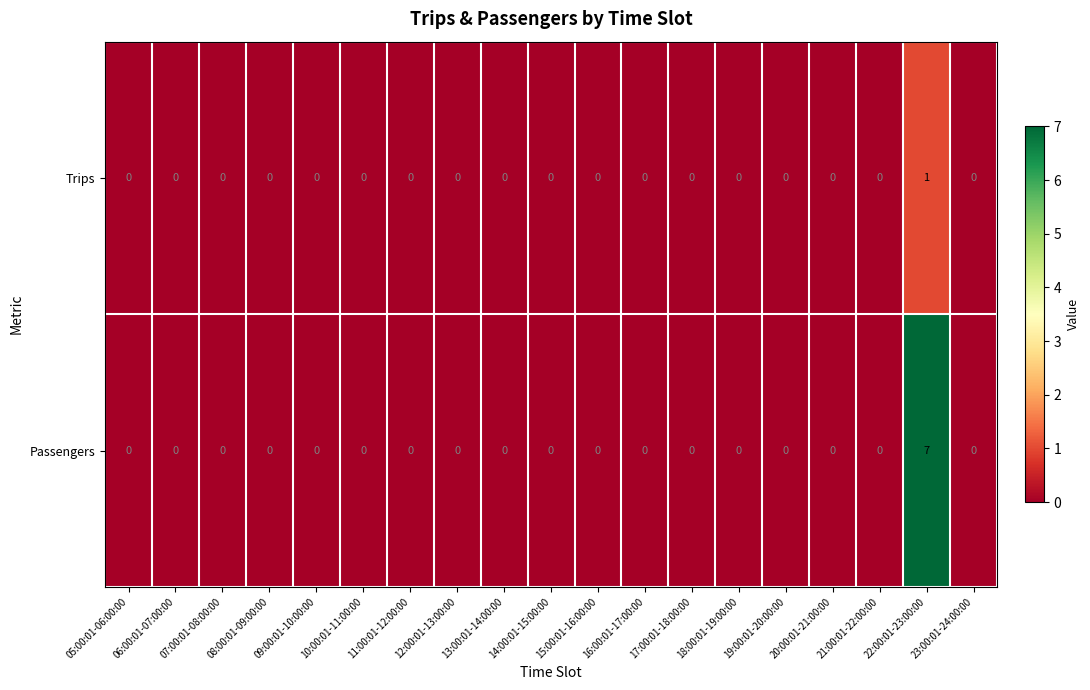

At which category is the sum across all series the highest?

22:00:01-23:00:00